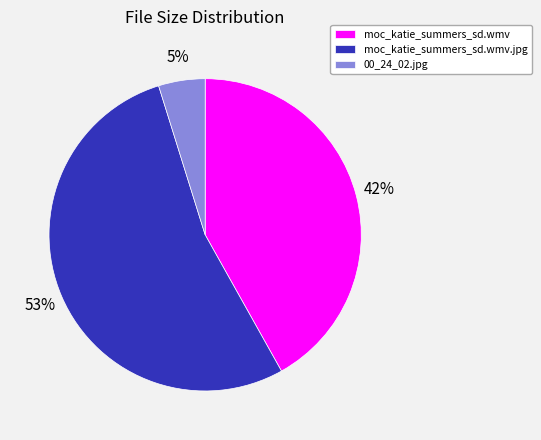

Which has a higher value, 00_24_02.jpg or moc_katie_summers_sd.wmv?

moc_katie_summers_sd.wmv